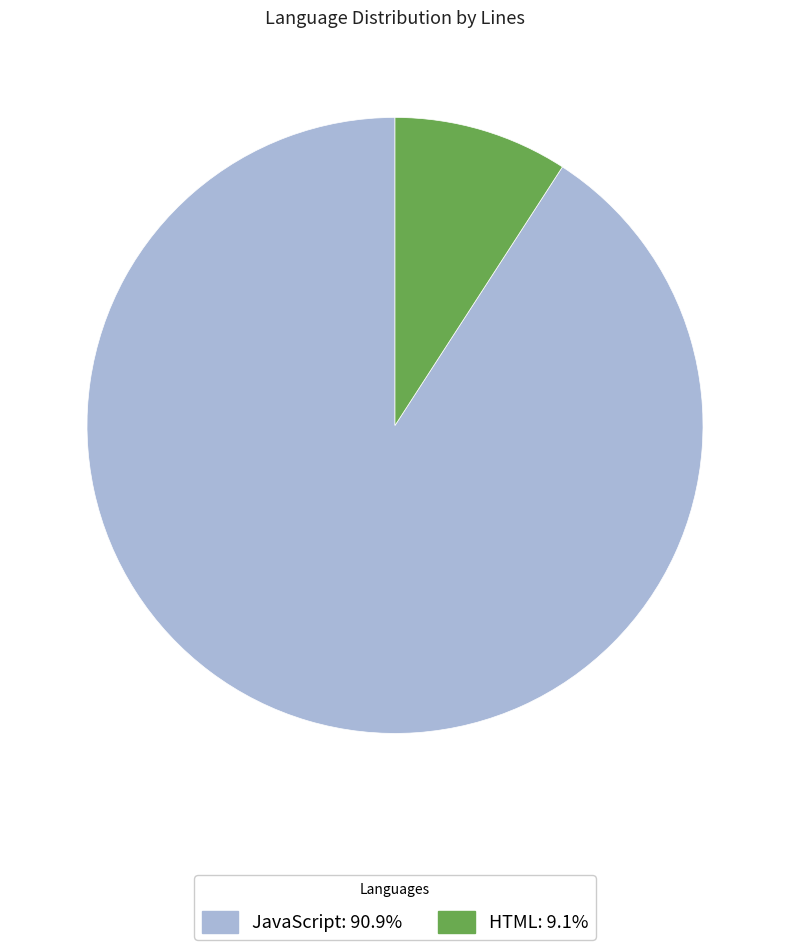

Count the number of slices in the pie.

2